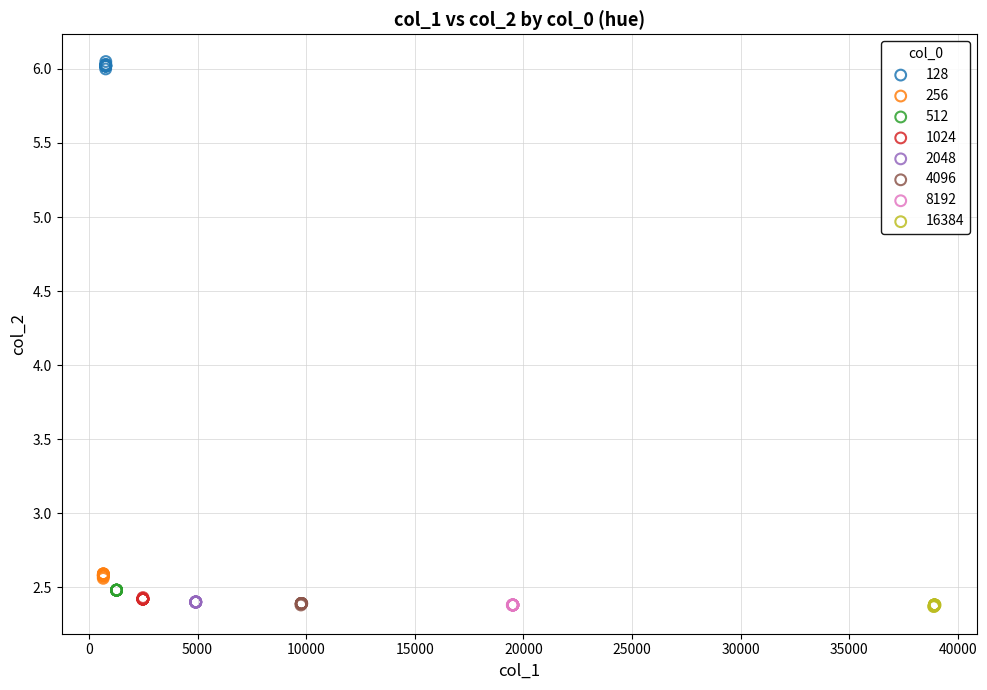

What are all the series names shown in the legend?

128, 256, 512, 1024, 2048, 4096, 8192, 16384